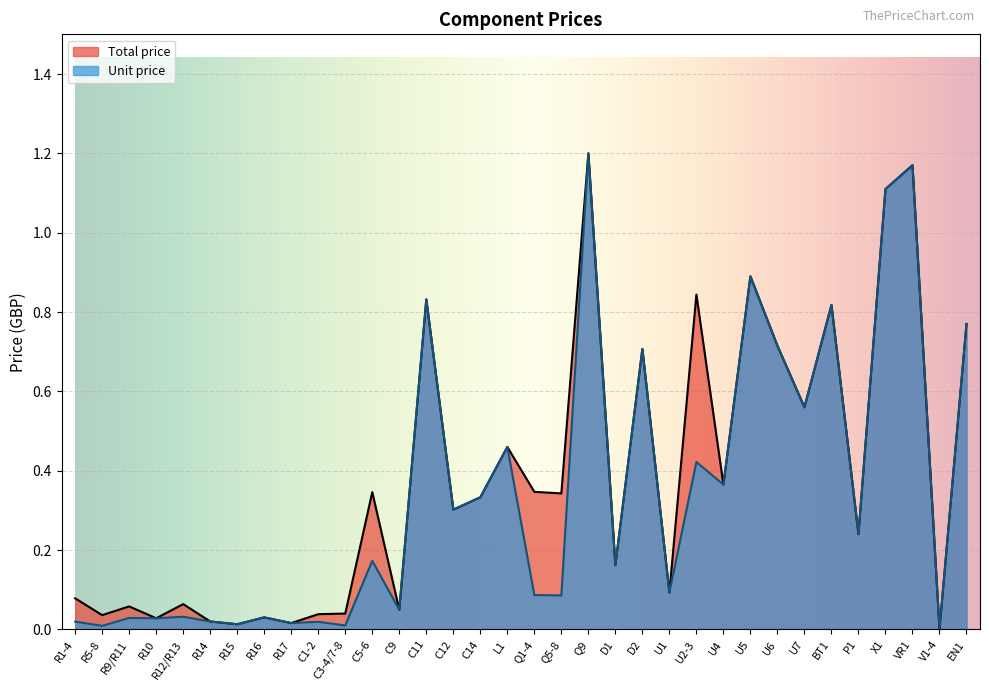

What is the label of the 31st point from the left?

X1